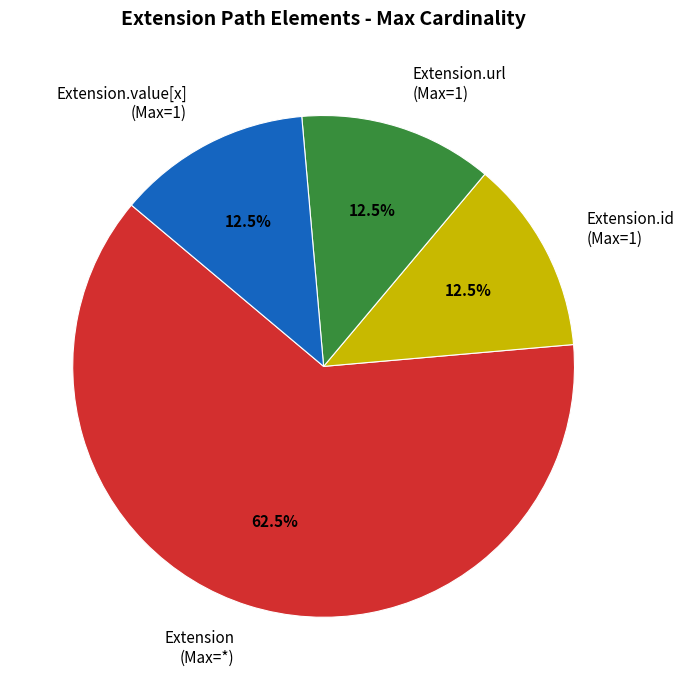

Which category has the biggest portion of the pie?

Extension (Max=*)